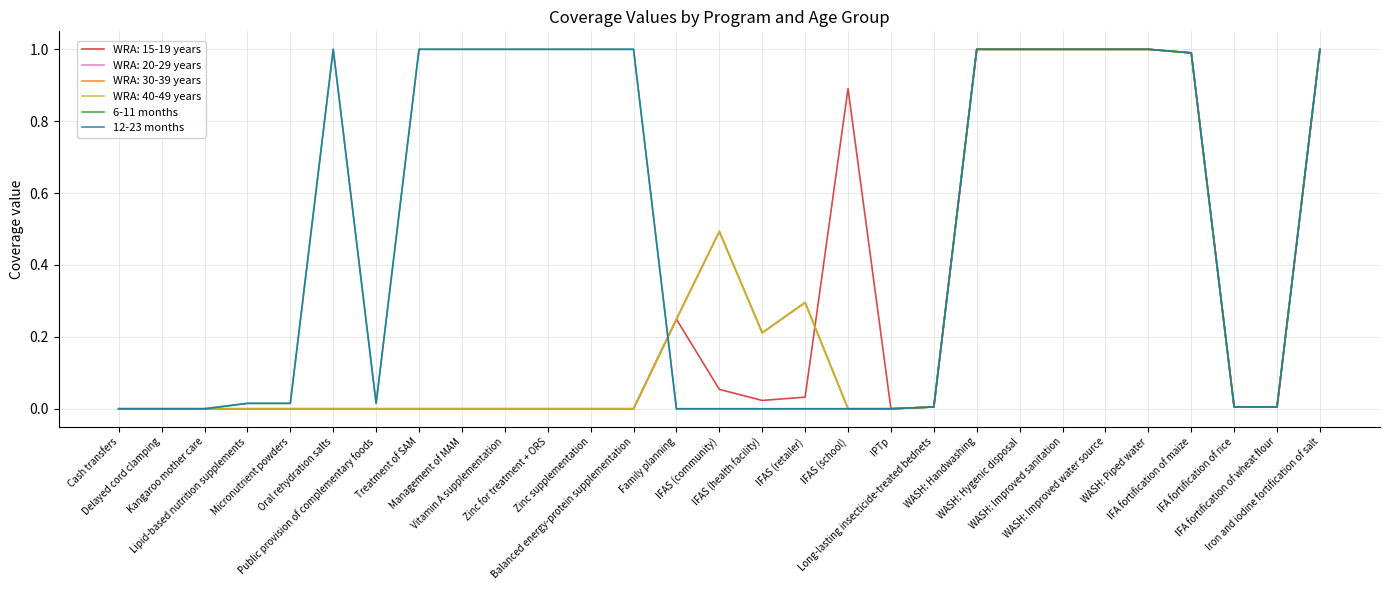

True or false: 12-23 months and 6-11 months cross at least once.

False